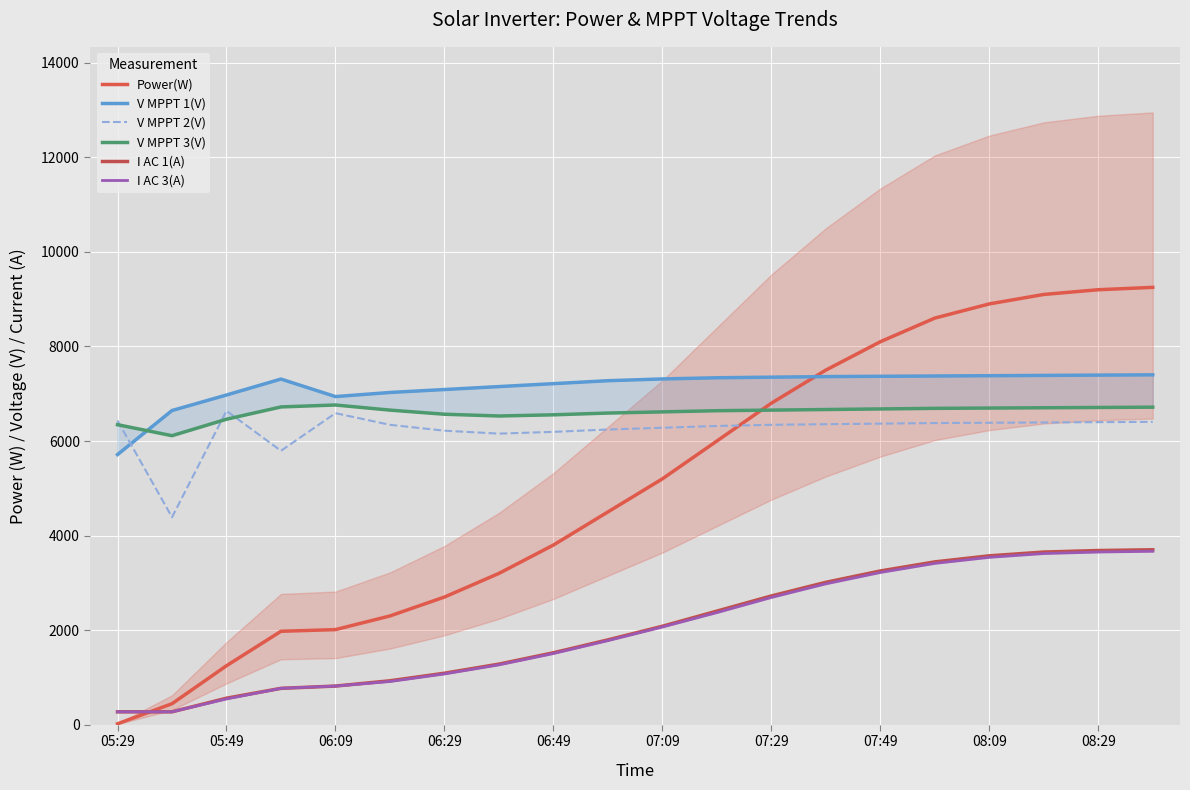

True or false: V MPPT 2(V) and Power(W) intersect in this chart.

True